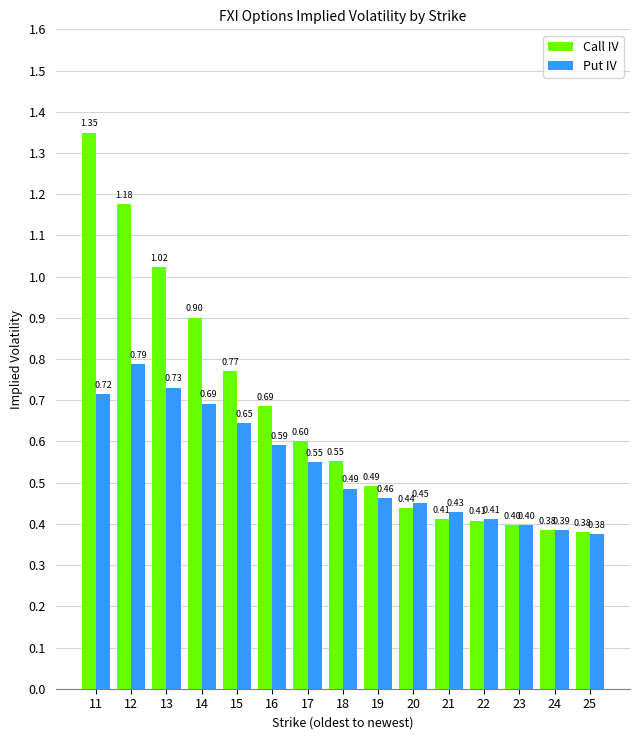

Which series has the largest range (max minus min)?

Call IV